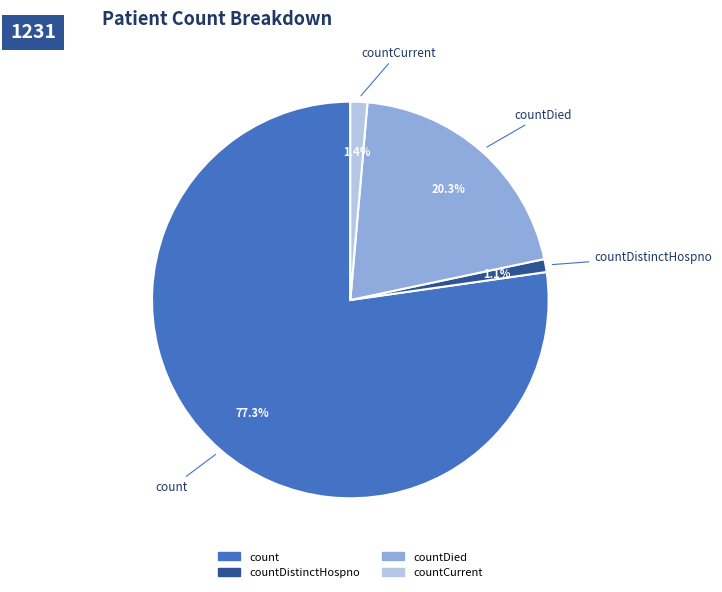

Is there a majority slice in this chart?

Yes